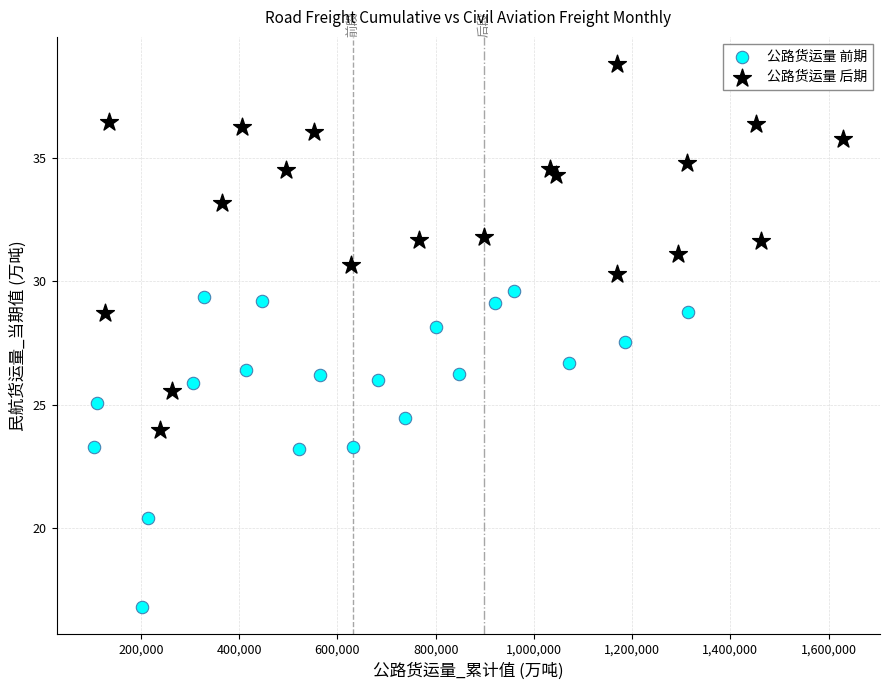

Which series contains the lowest Y value?

公路货运量 前期